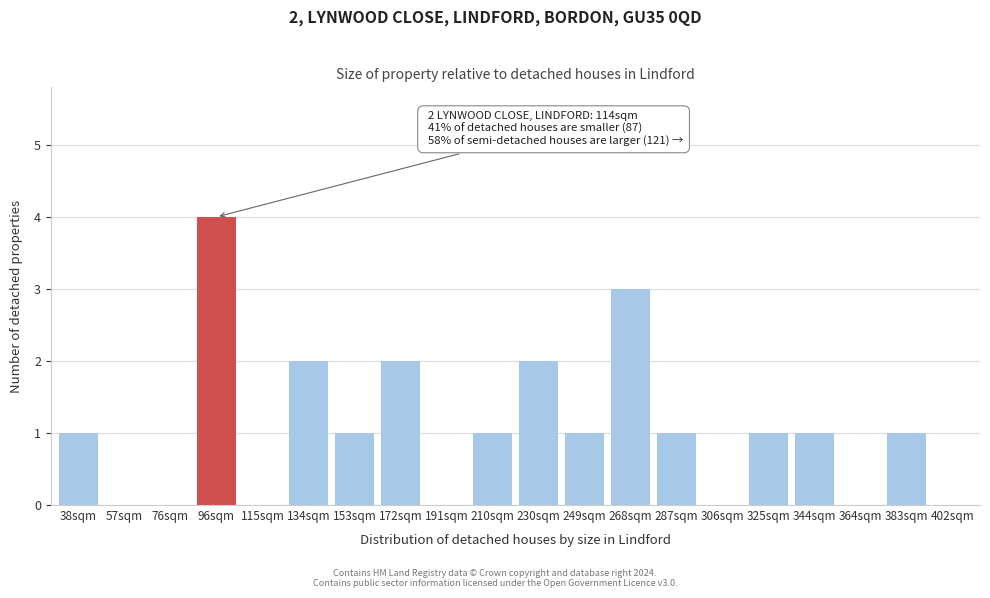

Reading left to right, what are all the values shown in this chart?

38sqm=1	57sqm=0	76sqm=0	96sqm=4	115sqm=0	134sqm=2	153sqm=1	172sqm=2	191sqm=0	210sqm=1	230sqm=2	249sqm=1	268sqm=3	287sqm=1	306sqm=0	325sqm=1	344sqm=1	364sqm=0	383sqm=1	402sqm=0